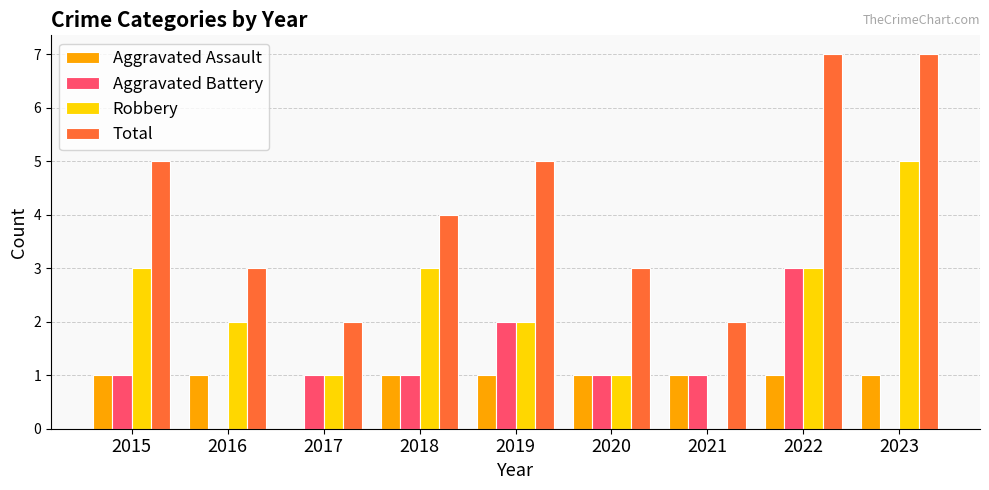

Is the value of Total at 2017 greater than the value of Aggravated Battery at 2016?

Yes